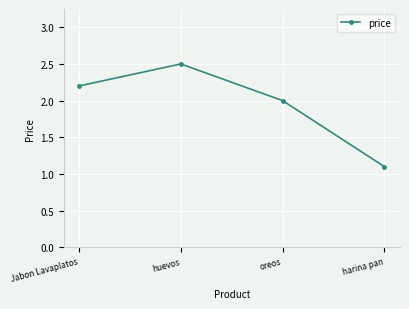

What is the sum of all values?

7.8